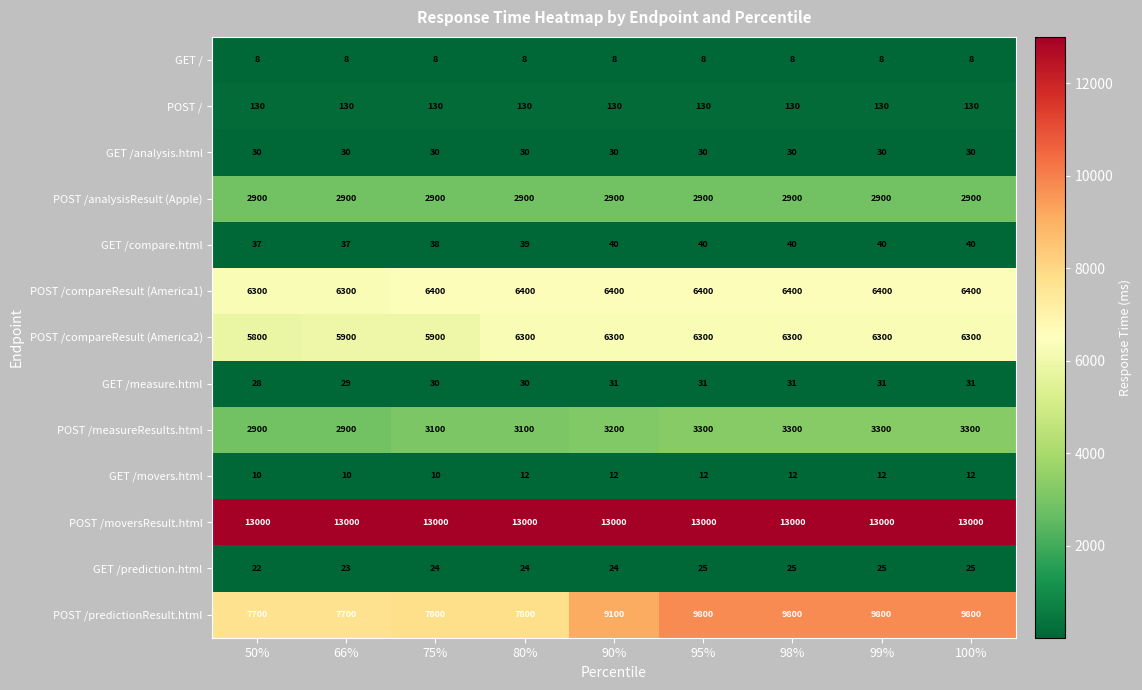

At 100%, list the series in order from largest to smallest.

POST /moversResult.html, POST /predictionResult.html, POST /compareResult (America1), POST /compareResult (America2), POST /measureResults.html, POST /analysisResult (Apple), POST /, GET /compare.html, GET /measure.html, GET /analysis.html, GET /prediction.html, GET /movers.html, GET /